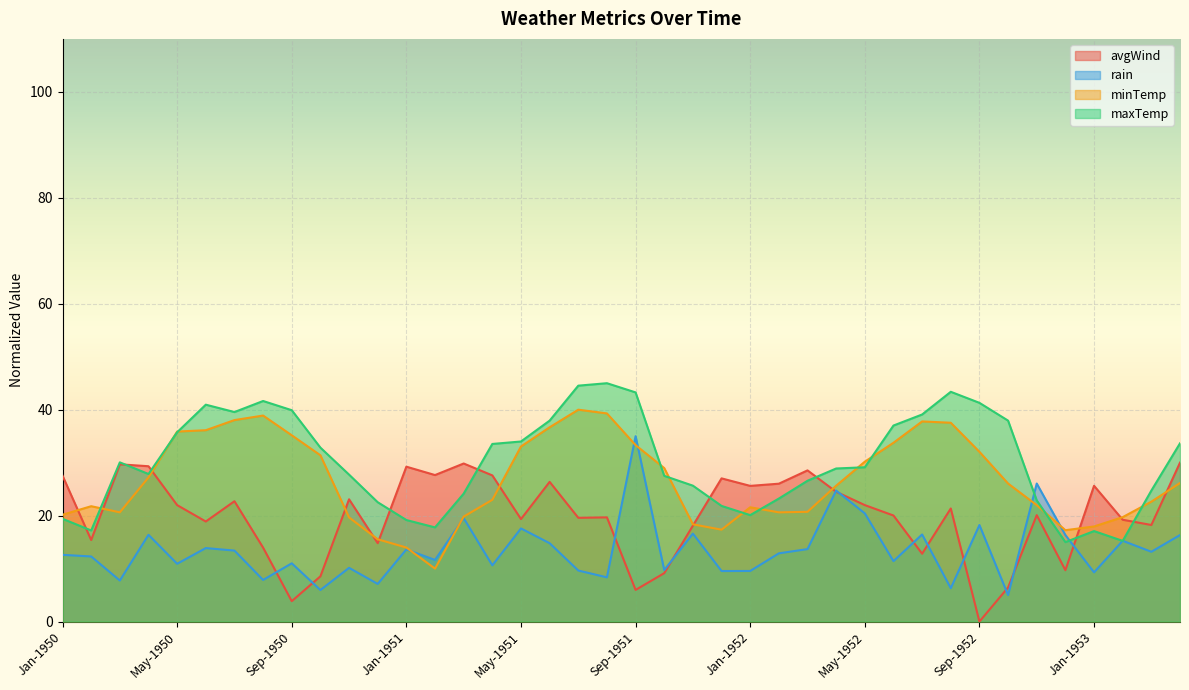

At which category does the chart reach its peak across all series?

Aug-1951